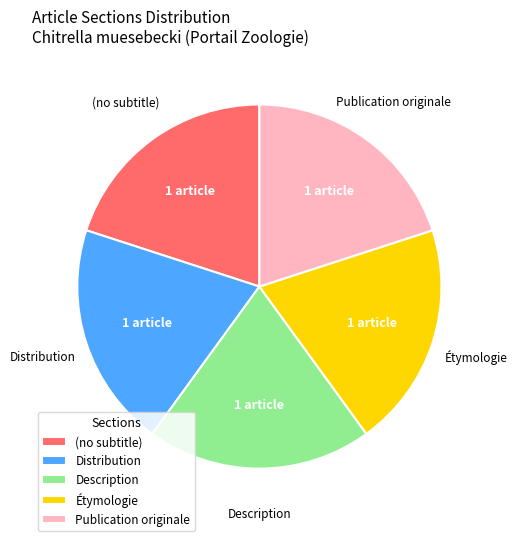

Combined, do Étymologie and Distribution account for over 50%?

No